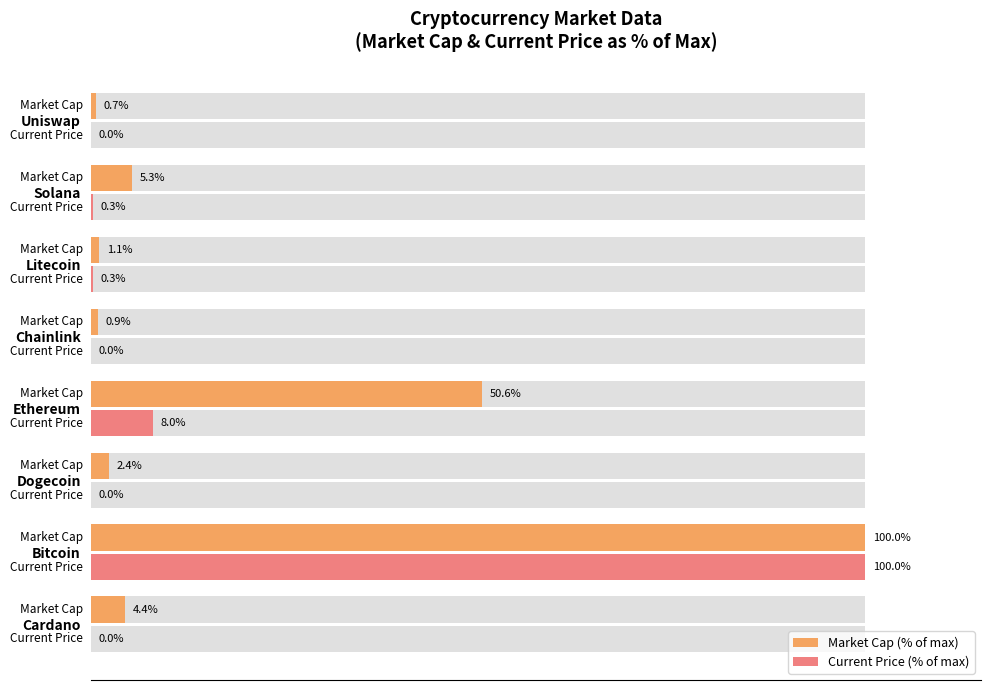

Rank the series by their maximum value, from highest to lowest.

Market Cap (% of max), Current Price (% of max)